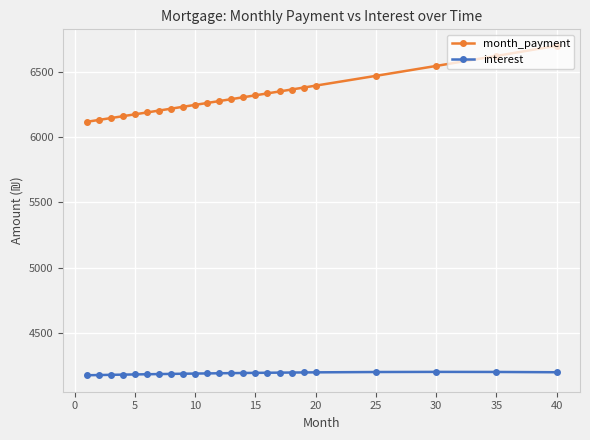

How many lines are shown in the chart?

2